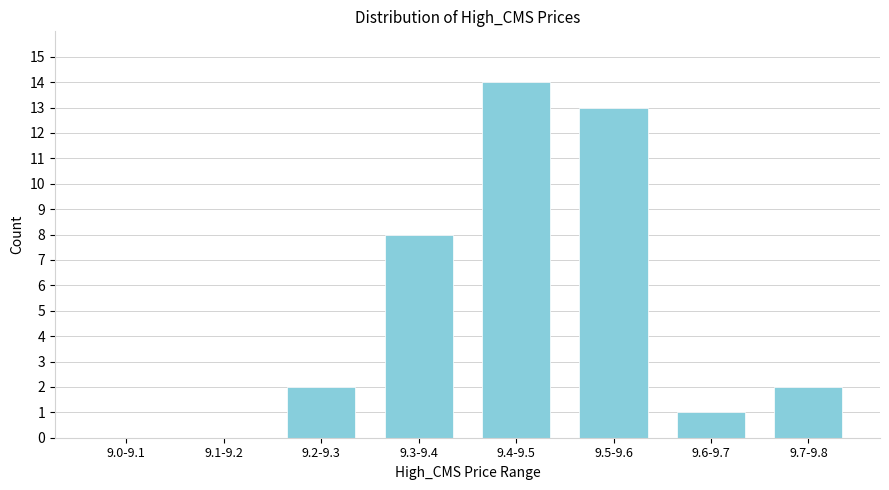

Reading left to right, list all the values displayed in this chart.

9.0-9.1=0	9.1-9.2=0	9.2-9.3=2	9.3-9.4=8	9.4-9.5=14	9.5-9.6=13	9.6-9.7=1	9.7-9.8=2